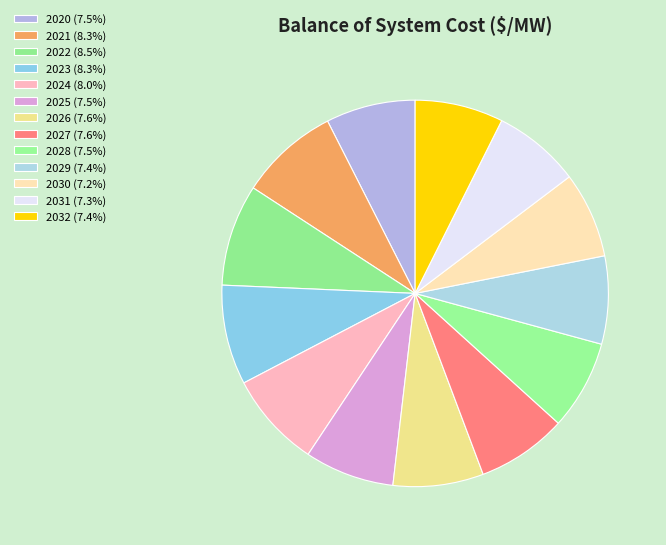

How many slices are in this pie chart?

13